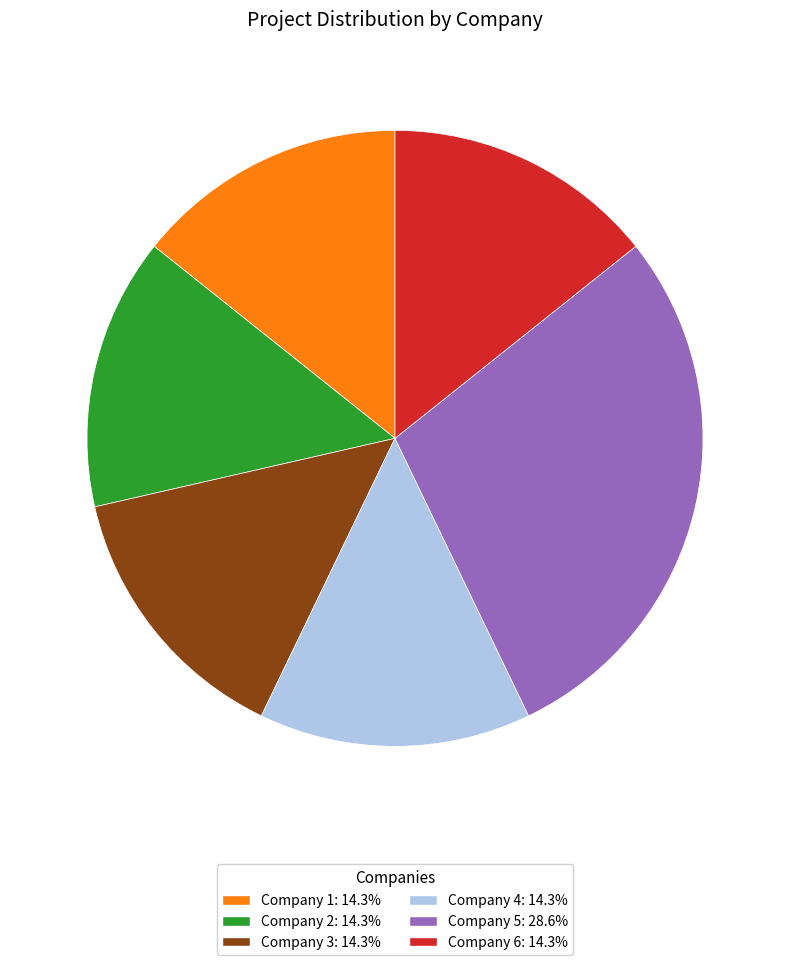

Approximately how many times larger is the value at Company 4: 14.3% compared to Company 3: 14.3%?

1.0